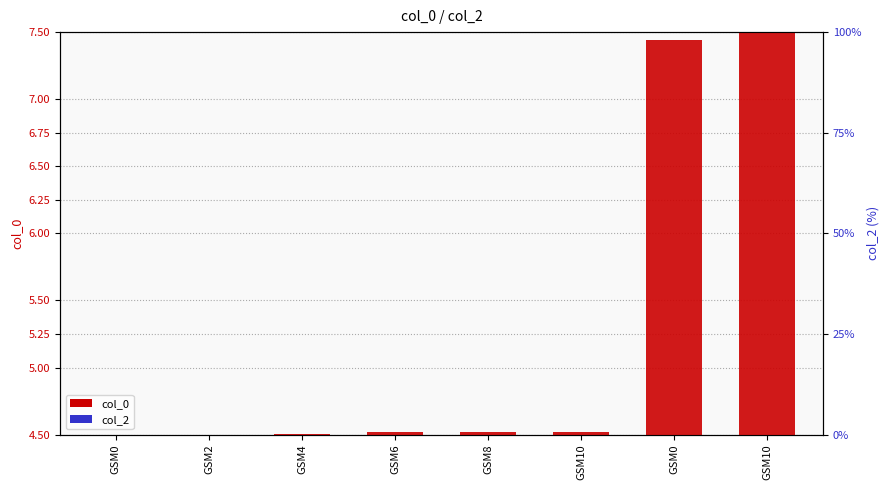

List the series in order of their overall mean, lowest first.

col_2, col_0